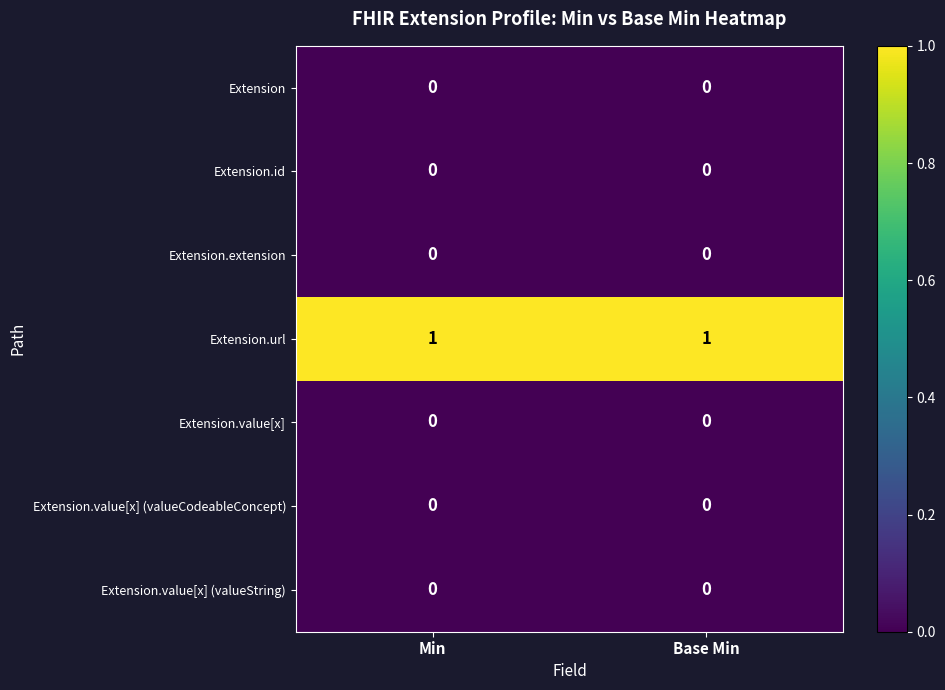

What is the difference between the highest and lowest values at Min?

1